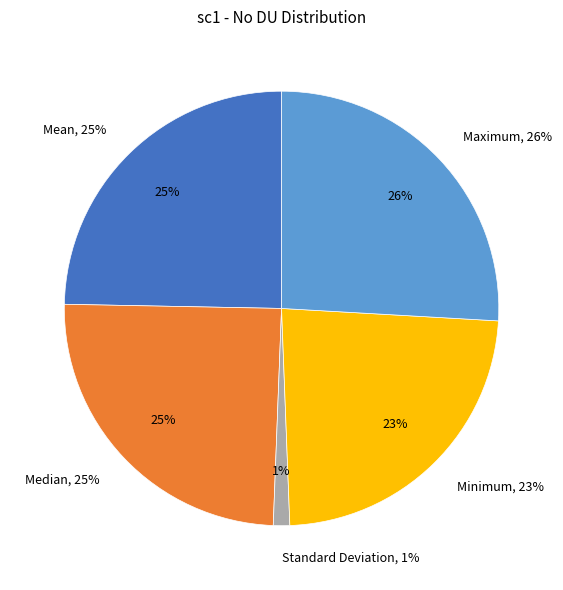

Count the number of slices in the pie.

5